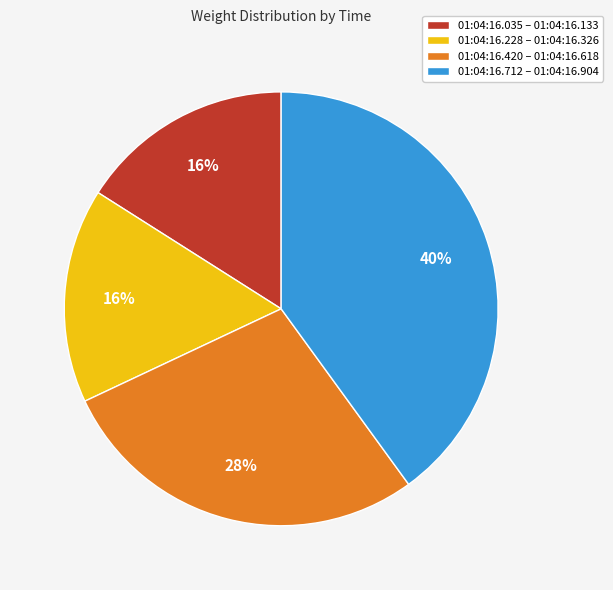

Combined, do 01:04:16.228 – 01:04:16.326 and 01:04:16.035 – 01:04:16.133 account for over 50%?

No